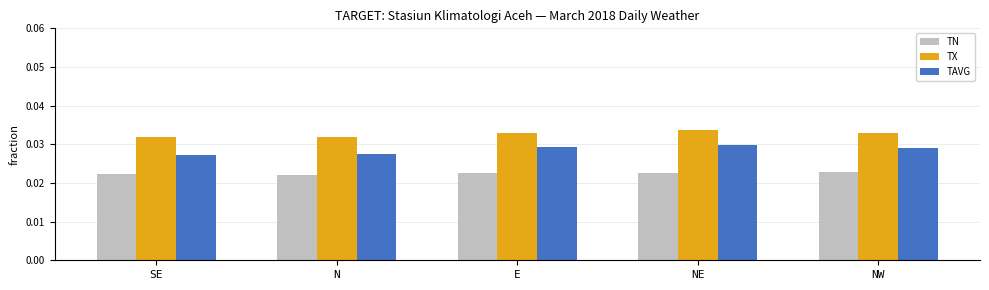

List the series in order of their overall mean, lowest first.

TN, TAVG, TX